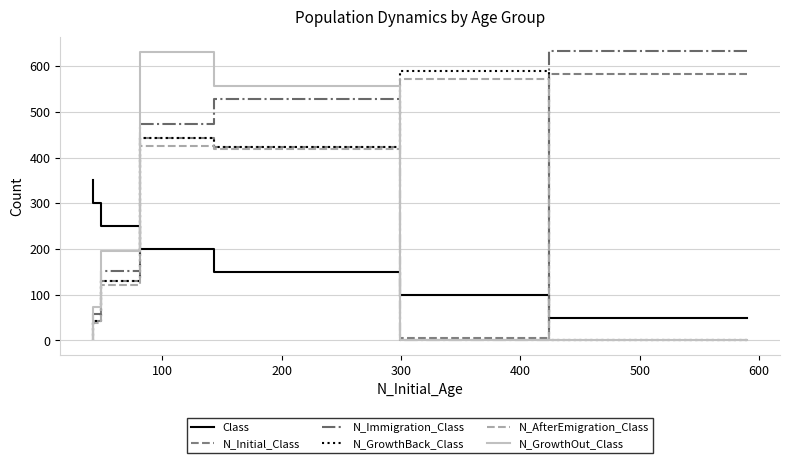

At which category is the sum across all series the highest?

300